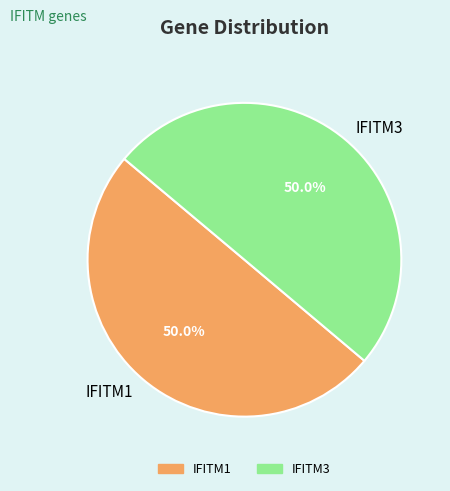

Approximately how many times larger is the value at IFITM3 compared to IFITM1?

1.0